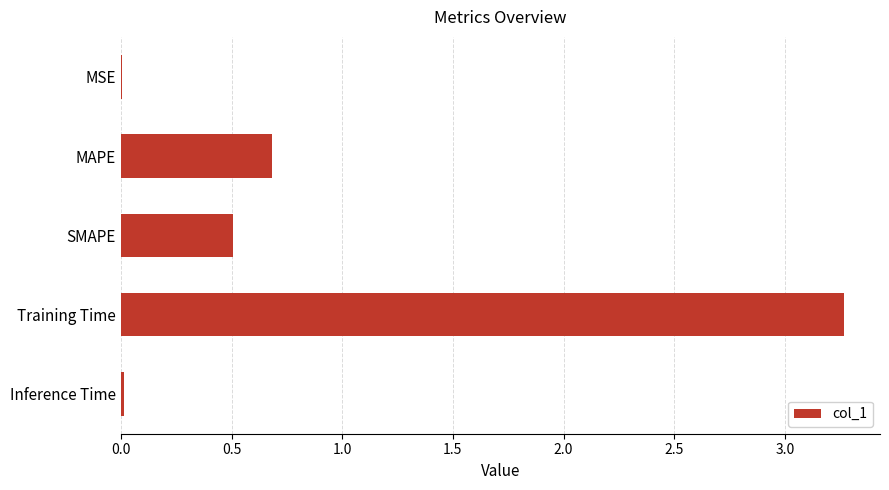

How many categories are shown in the chart?

5